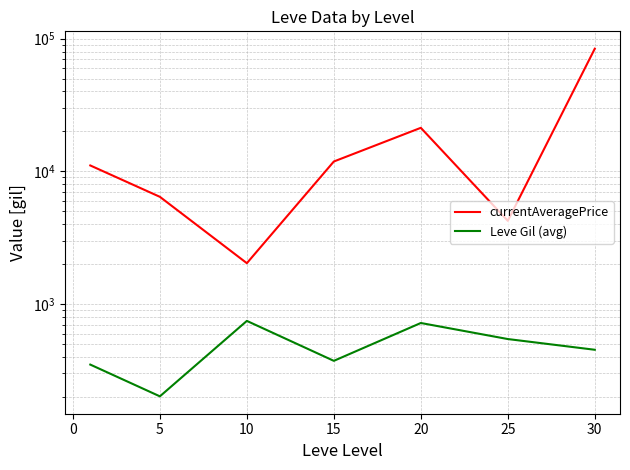

What is the sum of all currentAveragePrice values?

140921.6